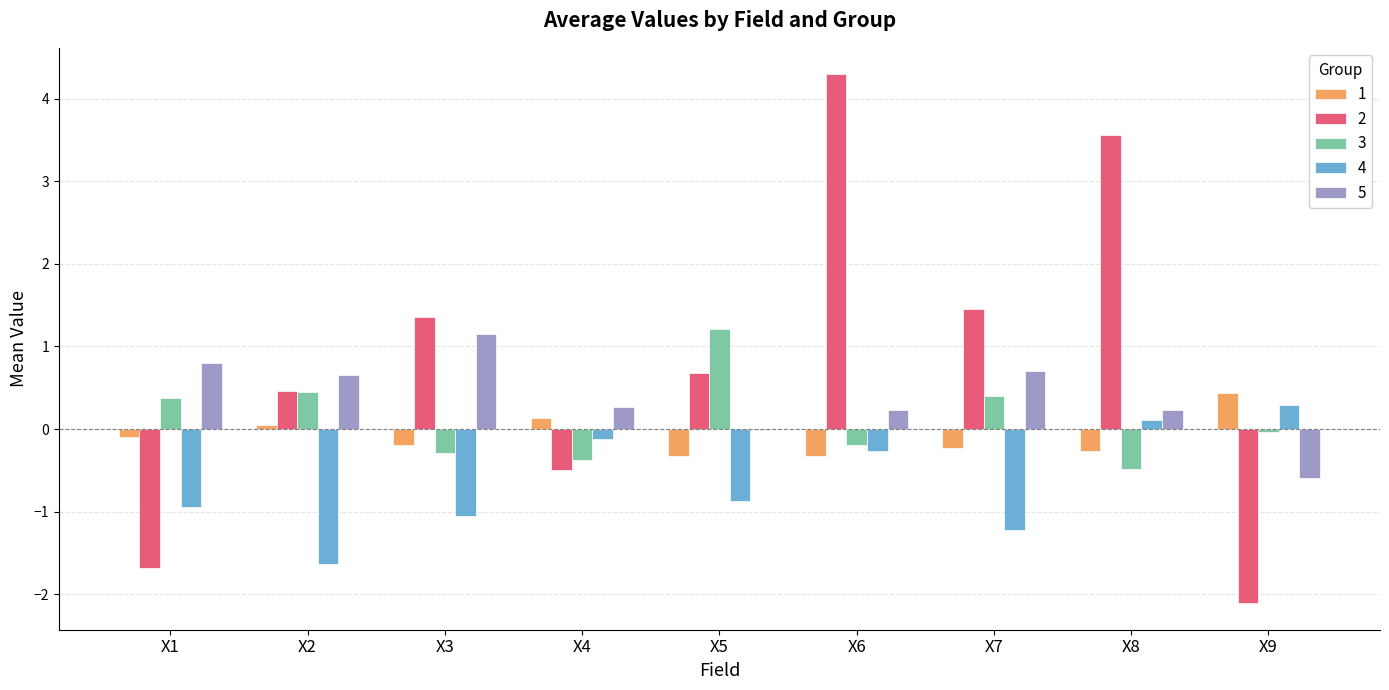

True or false: 5 has a value of 1.1 at X3.

True